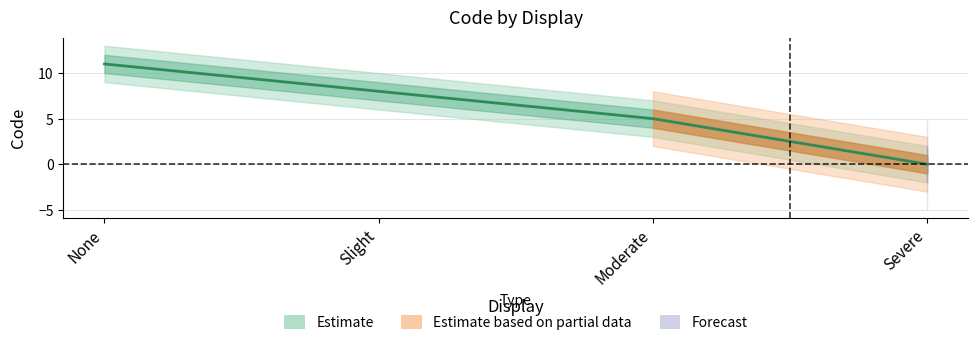

What is the difference between the second highest and second lowest values?

3